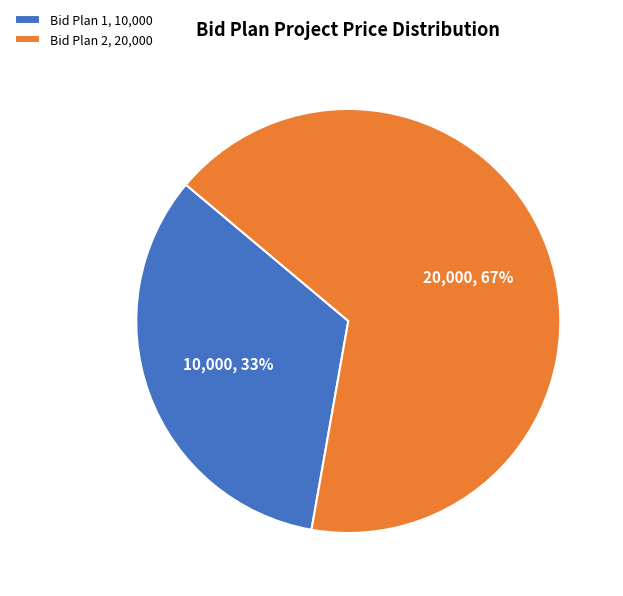

Which category has the smallest portion of the pie?

Bid Plan 1